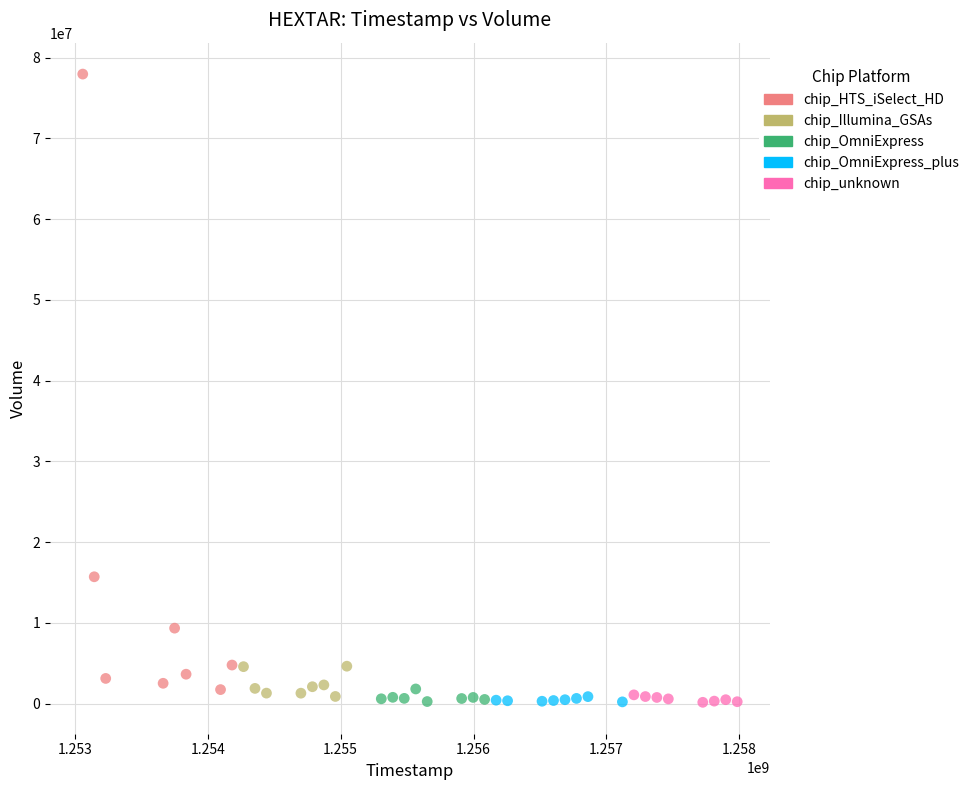

Which series has the widest spread of Y values?

chip_HTS_iSelect_HD